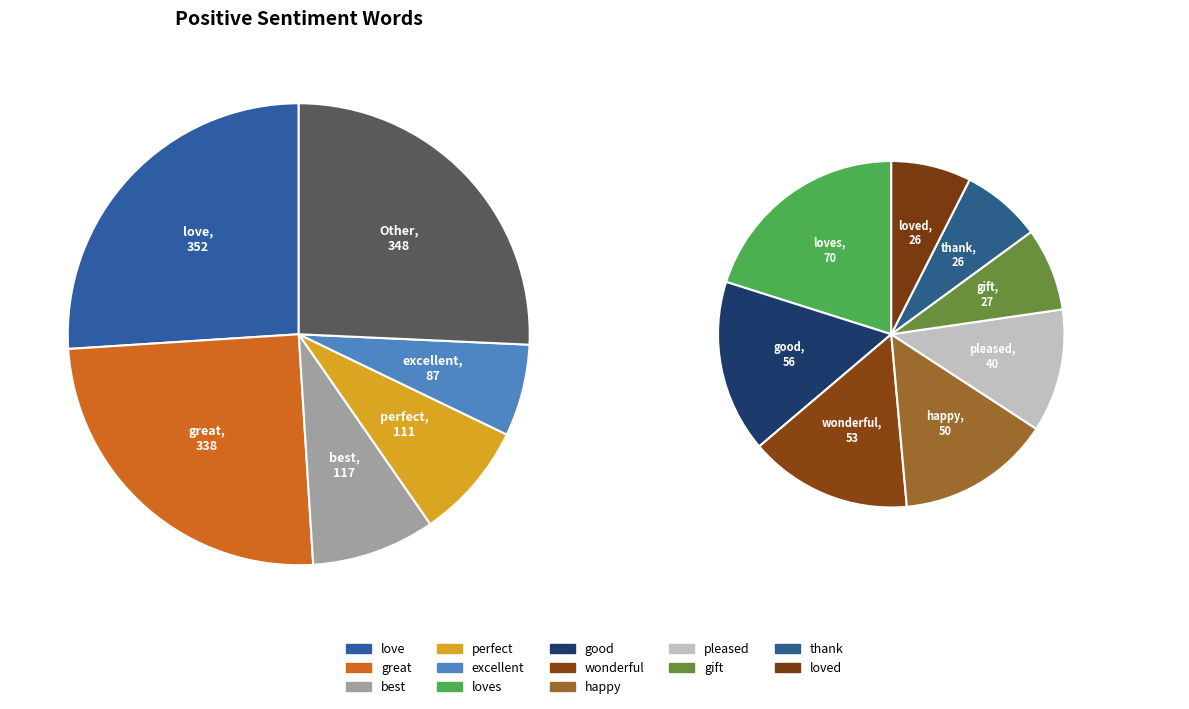

What is the change in value from great to loves?

-268